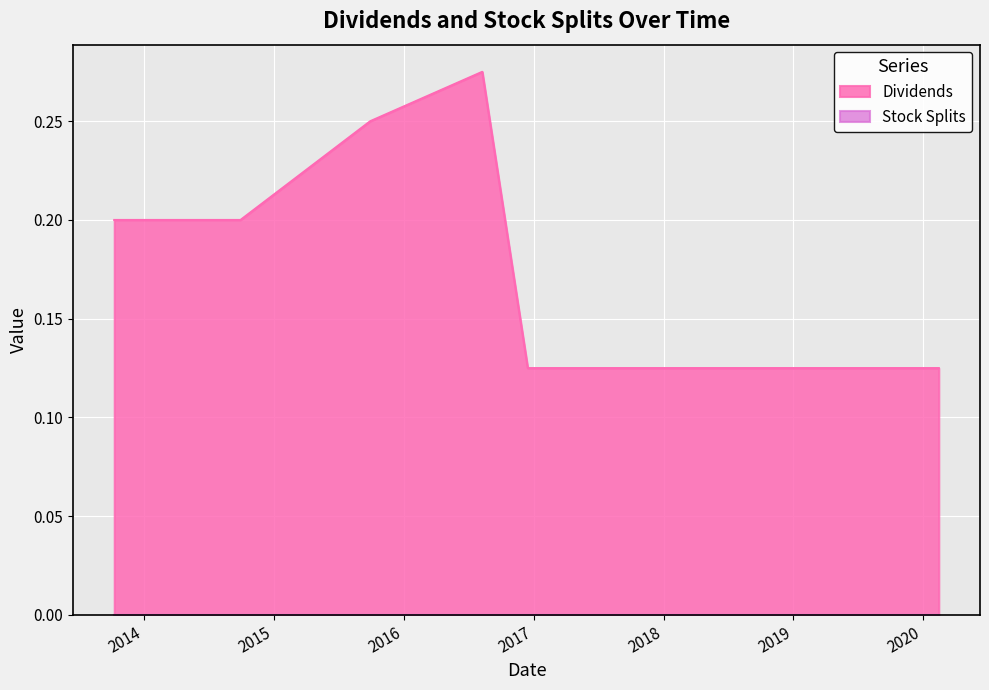

Where is the first local maximum?

2016-08-09